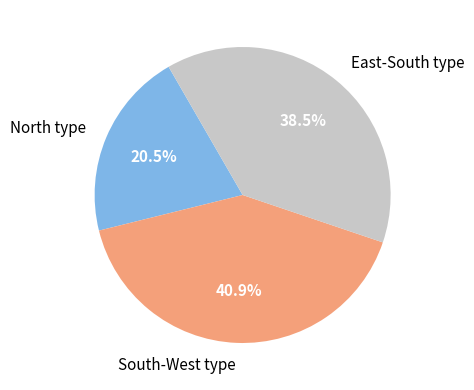

How many segments does this pie chart have?

3